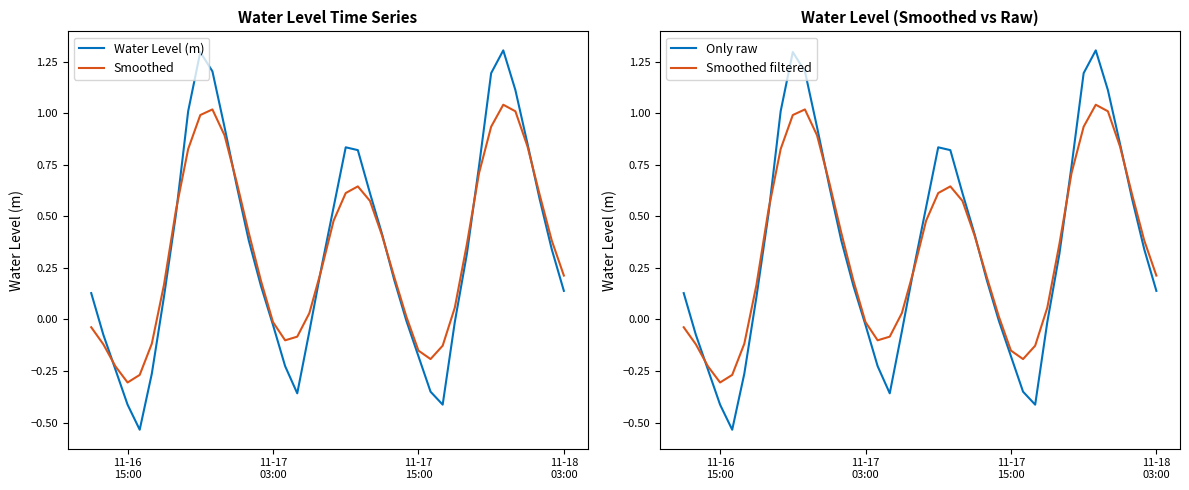

List the series in order of their peak value, highest first.

Water Level (m), Only raw, Smoothed, Smoothed filtered